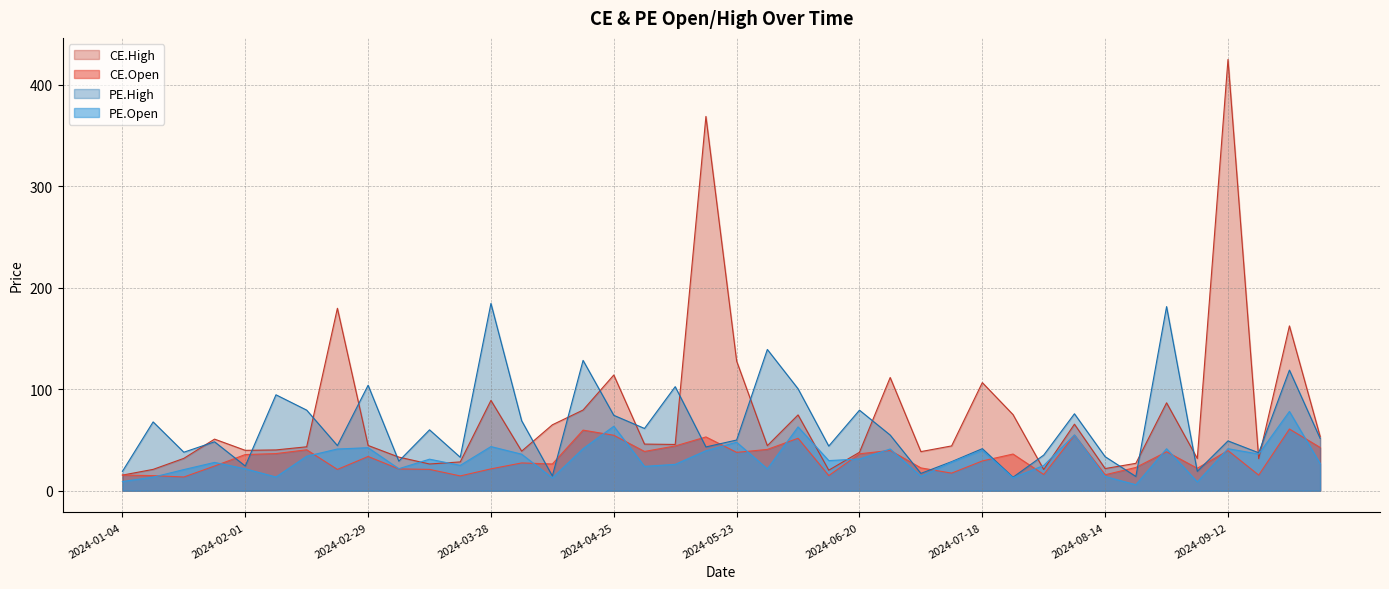

What is the difference between the maximum and minimum values in the PE.Open series?

72.1